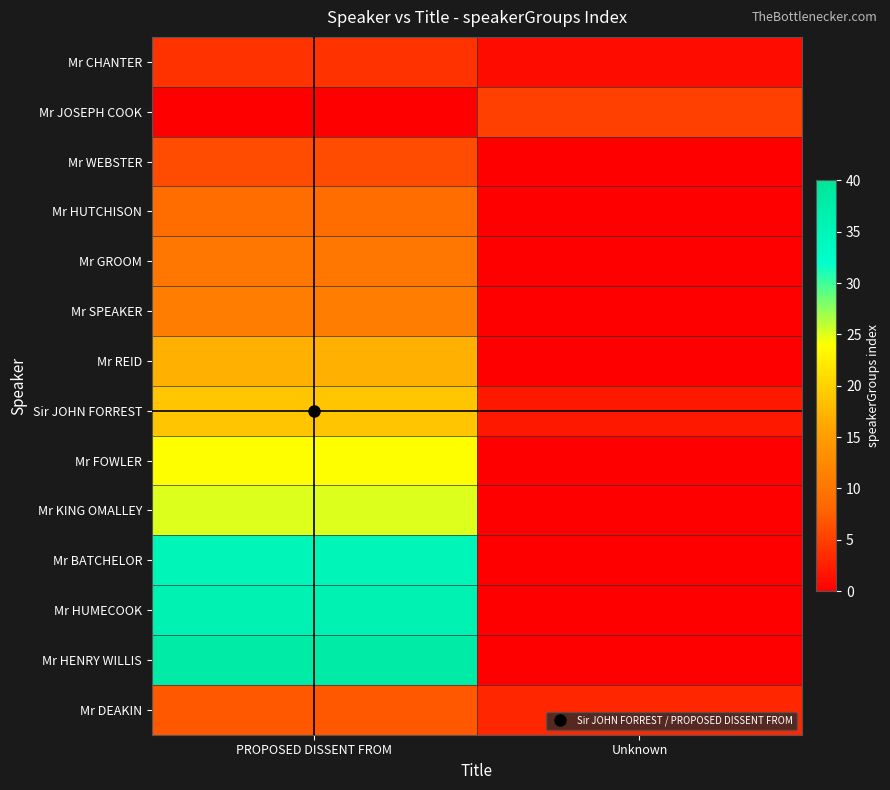

At which category is the sum across all series the highest?

PROPOSED DISSENT FROM